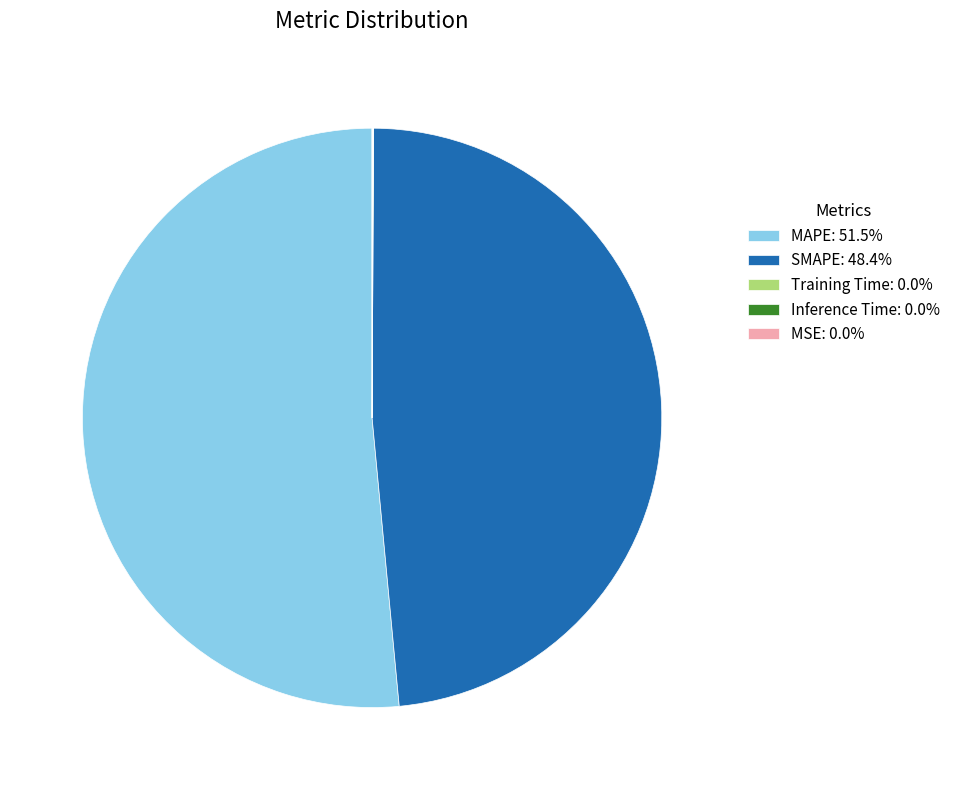

Does any single category account for the majority?

Yes